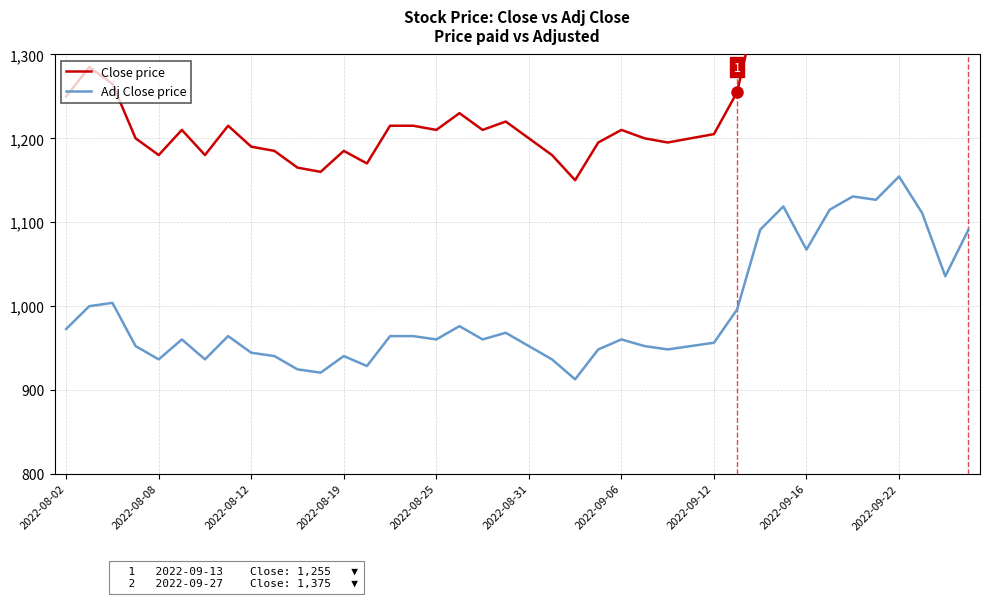

The Close price series shows 1771.6 at 13. True or false?

False